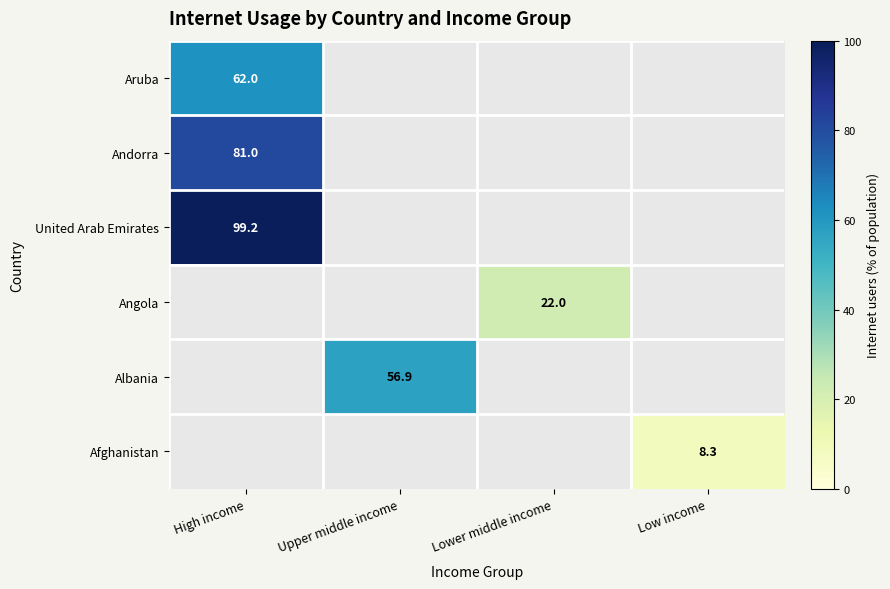

Is it true that Angola equals 22.0 at Lower middle income?

True